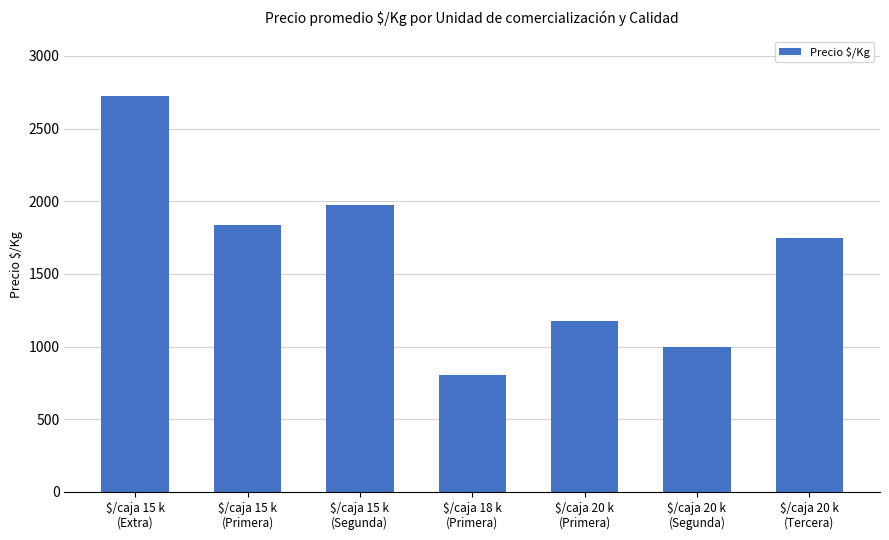

Count the number of categories in the chart.

7